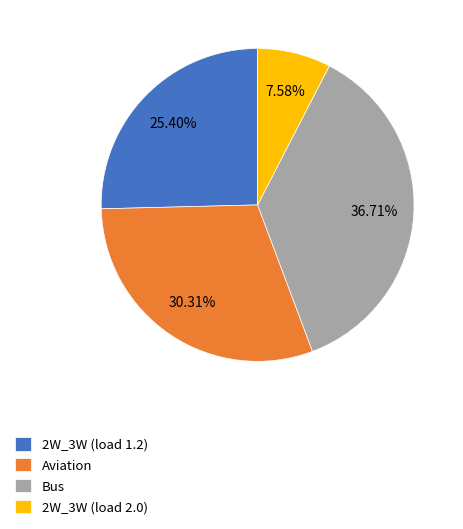

Which has a higher value, 2W_3W (load 1.2) or Aviation?

Aviation